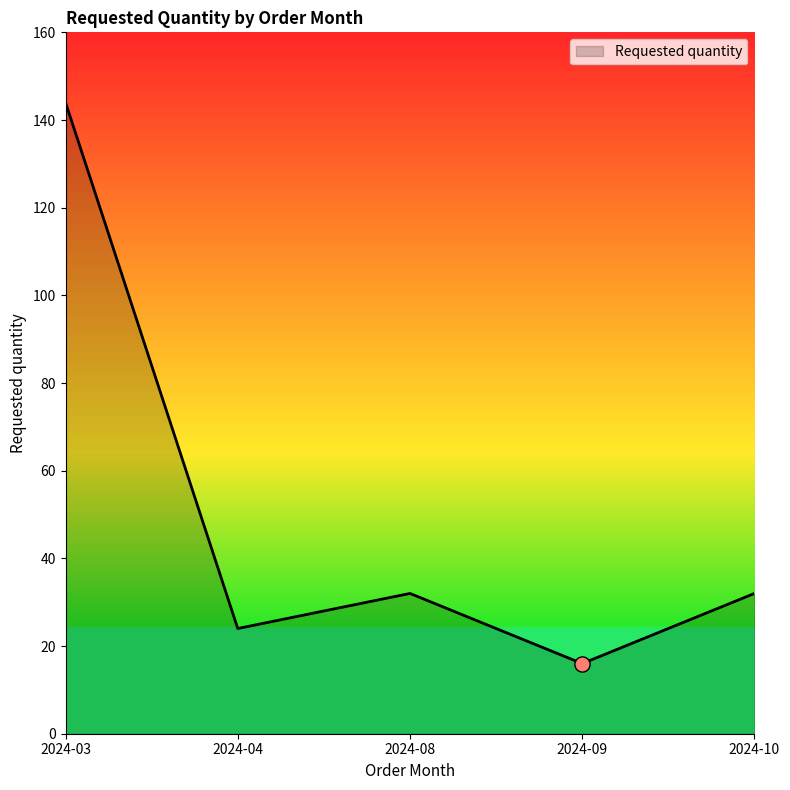

What is the change in value from 2024-09 to 2024-10?

+16